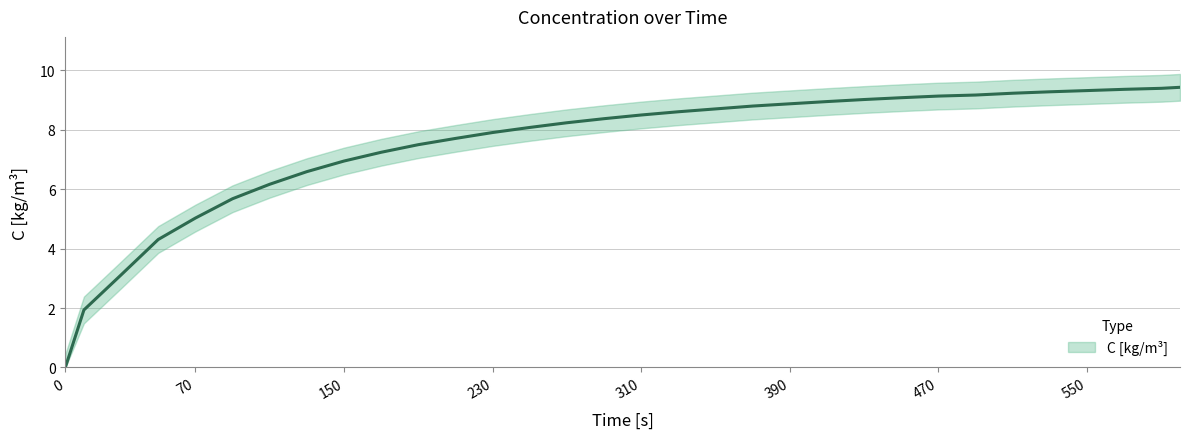

Rank the categories by value from lowest to highest.

0, 10, 30, 50, 70, 90, 110, 130, 150, 170, 190, 210, 230, 250, 270, 290, 310, 330, 350, 370, 390, 410, 430, 450, 470, 490, 510, 530, 550, 570, 590, 600